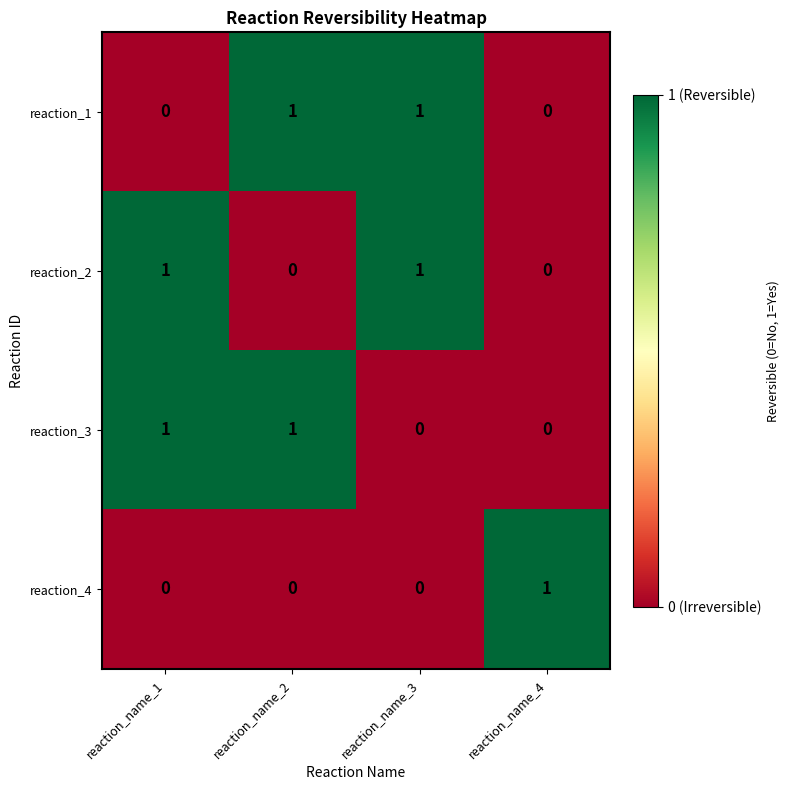

Is it true that reaction_1 equals 1 at reaction_name_1?

False